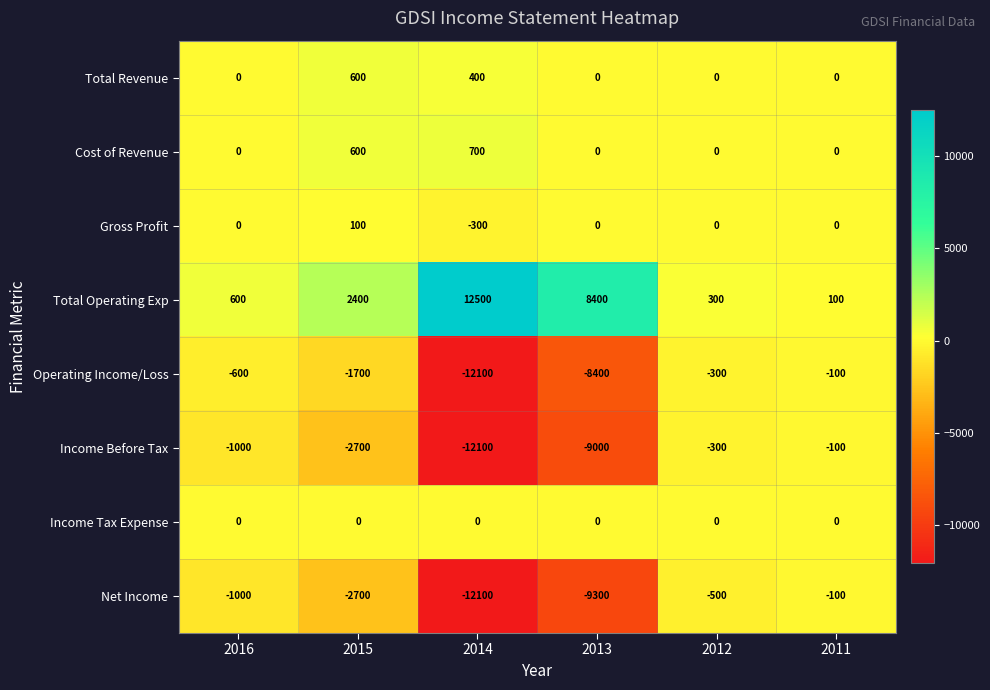

Is it true that Income Tax Expense equals 0 at 2015?

True